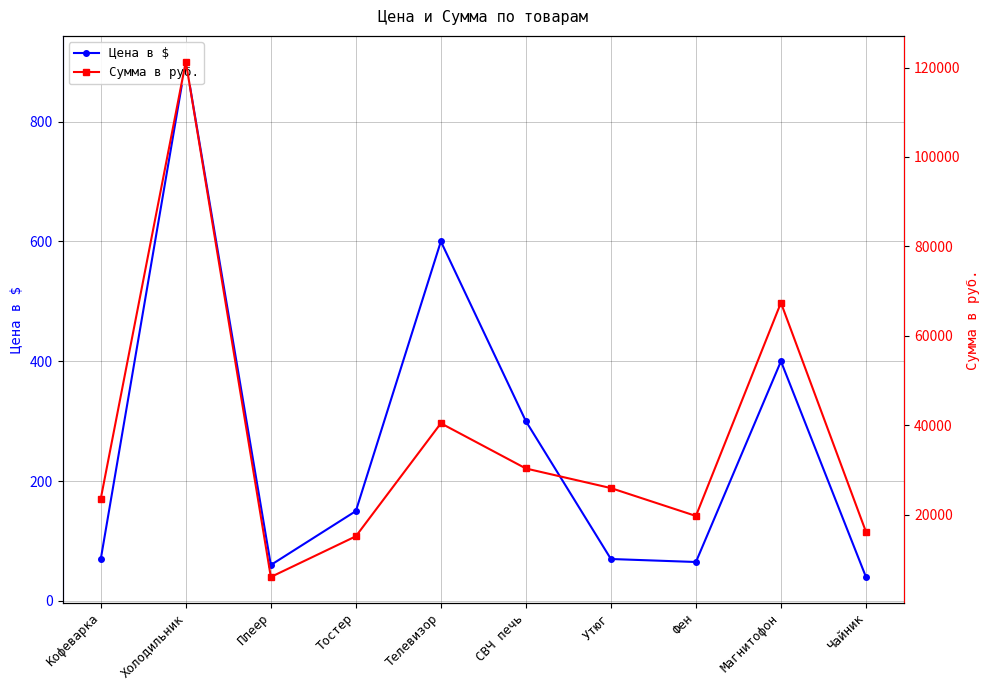

Where is Сумма в руб. nearest to the value 63693?

Магнитофон